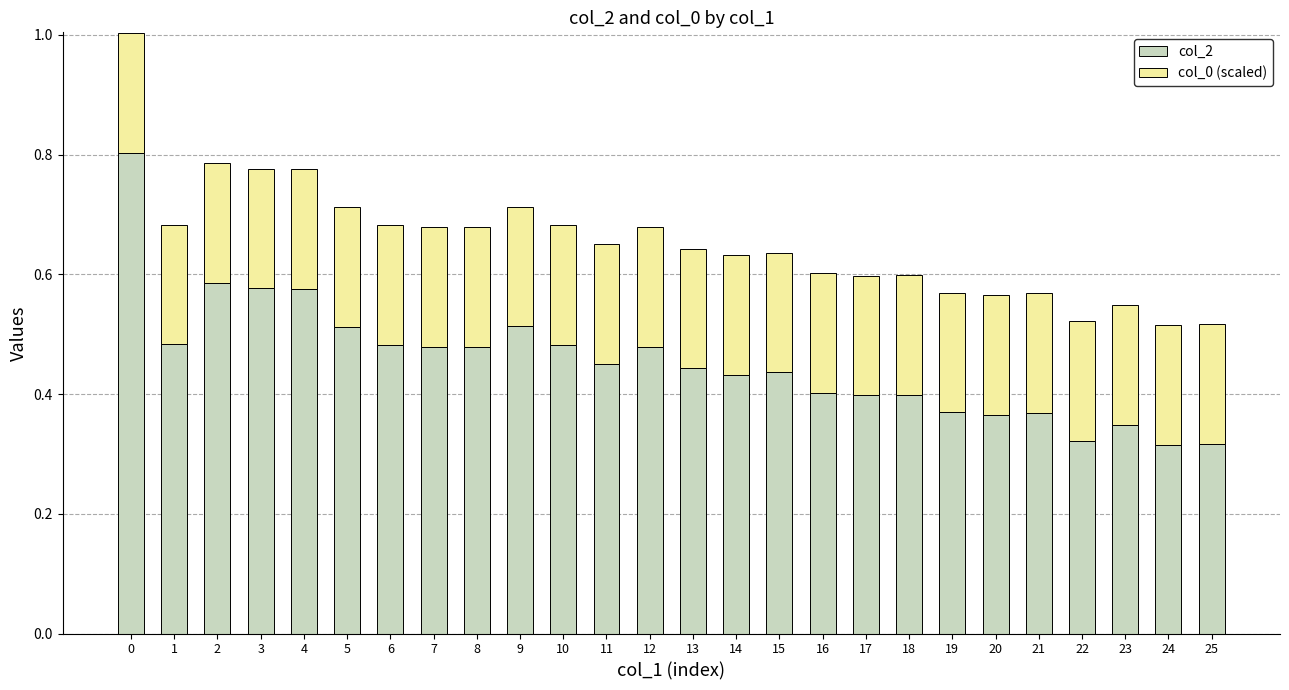

The col_2 series shows 0.7 at 5. True or false?

False